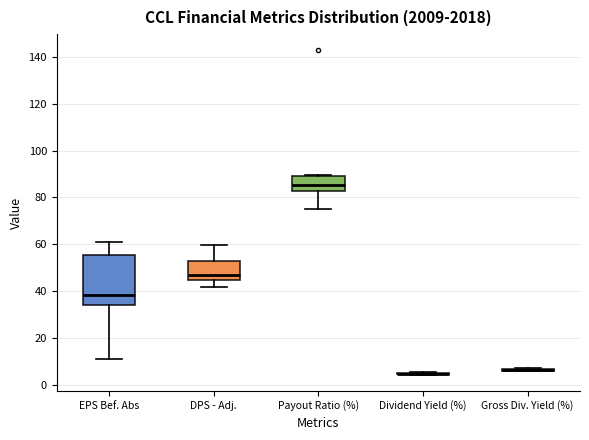

Reading left to right, transcribe this box plot: for each box, give where its median line is, the range the box spans, and where its two whiskers end, as read against the y-axis. The values are not printed on the chart, so give them approximately, as read against the axis.

EPS Bef. Abs: median 38, box 34 to 56, whiskers 10 to 60
DPS - Adj.: median 48, box 44 to 52, whiskers 42 to 60
Payout Ratio (%): median 86, box 82 to 90, whiskers 76 to 90
Dividend Yield (%): box collapsed to a line at 4, whiskers 4 to 6
Gross Div. Yield (%): box collapsed to a line at 6, whiskers 6 to 8